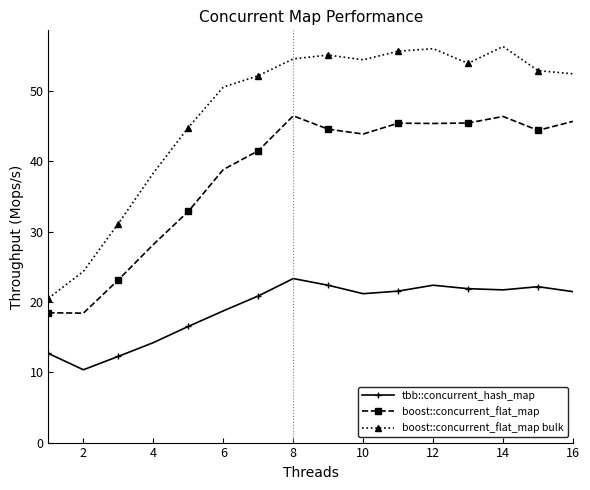

How many series are shown in this chart?

3